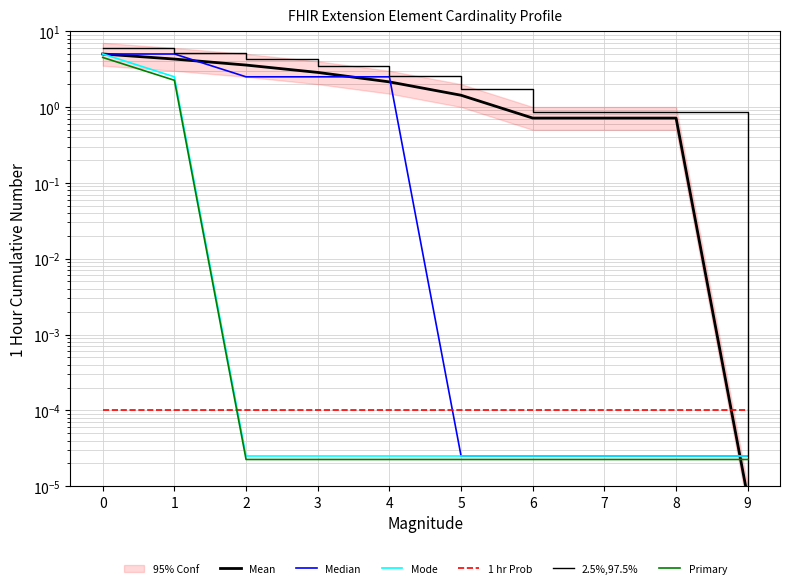

Reading right to left, extract all data points from this chart.

Mean: 9=0.0	8=0.7	7=0.7	6=0.7	5=1.4	4=2.1	3=2.9	2=3.6	1=4.3	0=5.0
Median: 9=0.0	8=0.0	7=0.0	6=0.0	5=0.0	4=2.5	3=2.5	2=2.5	1=5.0	0=5.0
Mode: 9=0.0	8=0.0	7=0.0	6=0.0	5=0.0	4=0.0	3=0.0	2=0.0	1=2.5	0=5.0
1 hr Prob: 9=0.0	8=0.0	7=0.0	6=0.0	5=0.0	4=0.0	3=0.0	2=0.0	1=0.0	0=0.0
2.5%,97.5%: 9=0.0	8=0.9	7=0.9	6=0.9	5=1.7	4=2.6	3=3.4	2=4.3	1=5.1	0=6.0
Primary: 9=0.0	8=0.0	7=0.0	6=0.0	5=0.0	4=0.0	3=0.0	2=0.0	1=2.3	0=4.5